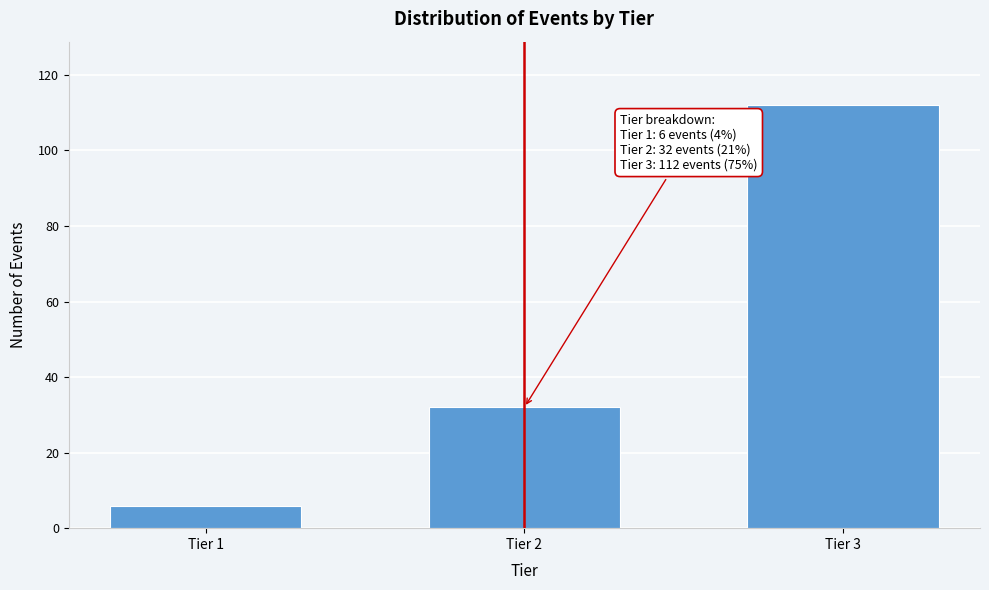

Reading right to left, what are all the values shown in this chart?

Tier 3=112	Tier 2=32	Tier 1=6